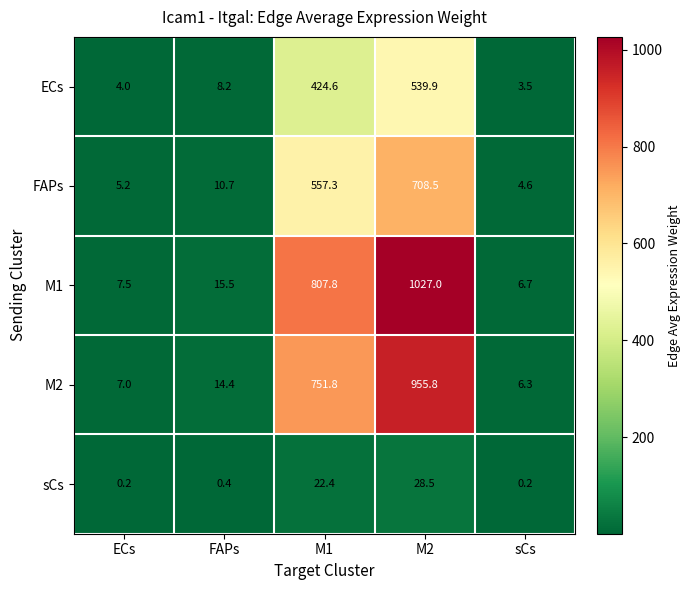

What is the total value across all series at FAPs?

49.2